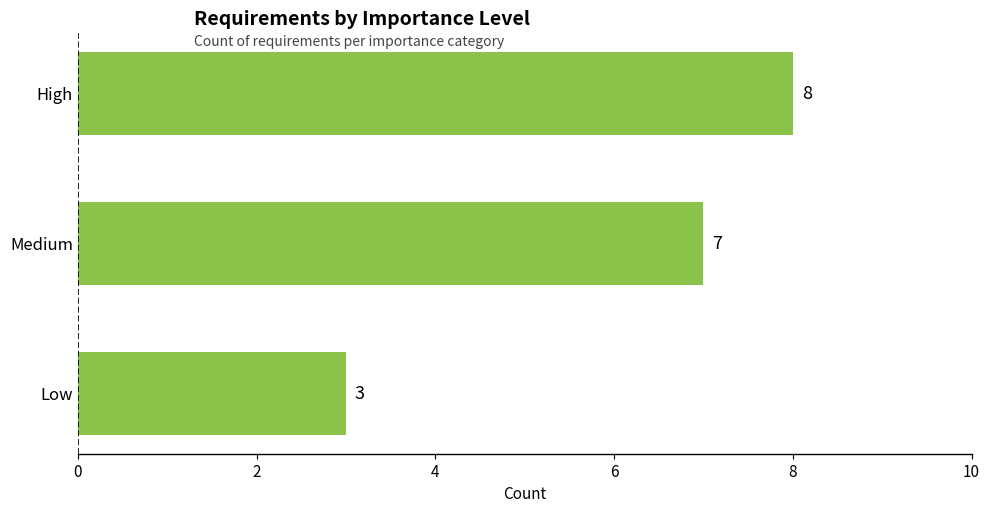

Which has a higher value, Low or High?

High